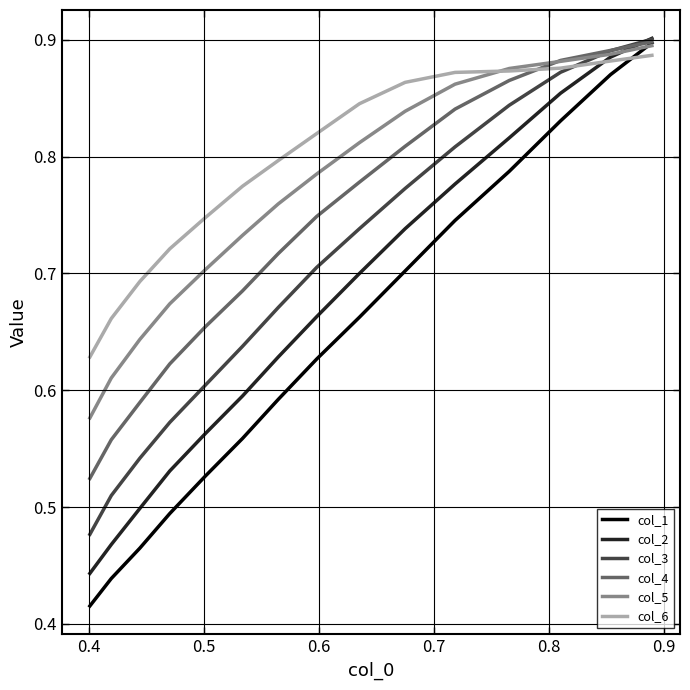

List the series in order of their overall mean, highest first.

col_6, col_5, col_4, col_3, col_2, col_1